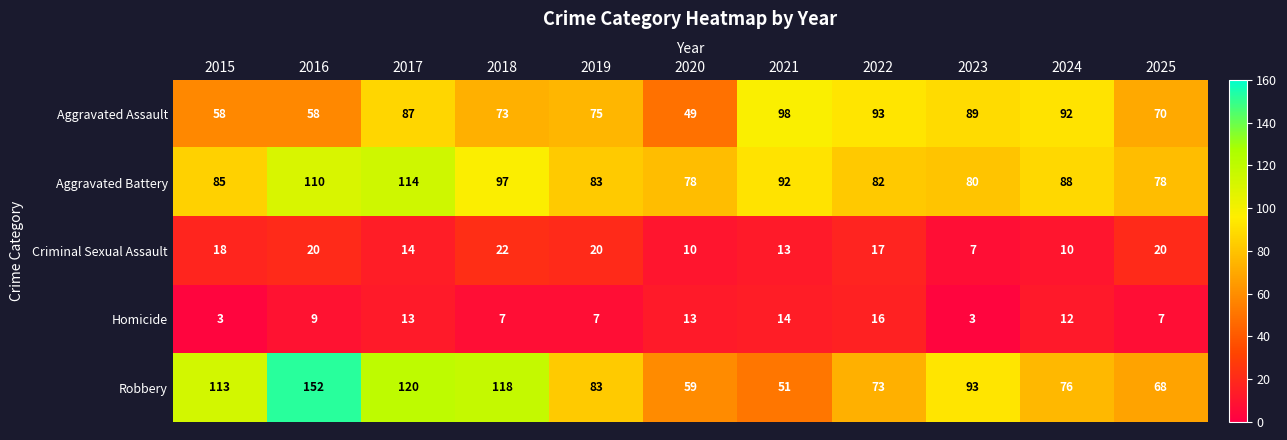

True or false: Homicide has a value of 7 at 2025.

True